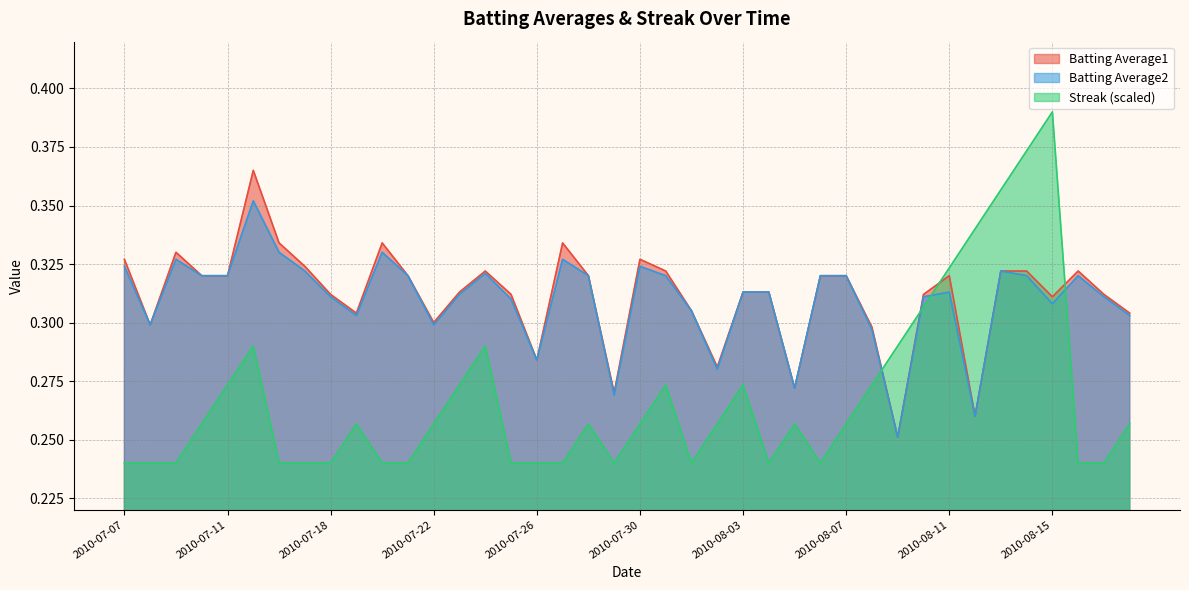

Reading left to right, transcribe all the data shown in this chart.

Batting Average1: 2010-07-07=0.3	2010-07-08=0.3	2010-07-09=0.3	2010-07-10=0.3	2010-07-11=0.3	2010-07-15=0.4	2010-07-16=0.3	2010-07-17=0.3	2010-07-18=0.3	2010-07-19=0.3	2010-07-20=0.3	2010-07-21=0.3	2010-07-22=0.3	2010-07-23=0.3	2010-07-24=0.3	2010-07-25=0.3	2010-07-26=0.3	2010-07-27=0.3	2010-07-28=0.3	2010-07-29=0.3	2010-07-30=0.3	2010-07-31=0.3	2010-08-01=0.3	2010-08-02=0.3	2010-08-03=0.3	2010-08-04=0.3	2010-08-05=0.3	2010-08-06=0.3	2010-08-07=0.3	2010-08-08=0.3	2010-08-09=0.3	2010-08-10=0.3	2010-08-11=0.3	2010-08-12=0.3	2010-08-13=0.3	2010-08-14=0.3	2010-08-15=0.3	2010-08-16=0.3	2010-08-17=0.3	2010-08-18=0.3
Batting Average2: 2010-07-07=0.3	2010-07-08=0.3	2010-07-09=0.3	2010-07-10=0.3	2010-07-11=0.3	2010-07-15=0.4	2010-07-16=0.3	2010-07-17=0.3	2010-07-18=0.3	2010-07-19=0.3	2010-07-20=0.3	2010-07-21=0.3	2010-07-22=0.3	2010-07-23=0.3	2010-07-24=0.3	2010-07-25=0.3	2010-07-26=0.3	2010-07-27=0.3	2010-07-28=0.3	2010-07-29=0.3	2010-07-30=0.3	2010-07-31=0.3	2010-08-01=0.3	2010-08-02=0.3	2010-08-03=0.3	2010-08-04=0.3	2010-08-05=0.3	2010-08-06=0.3	2010-08-07=0.3	2010-08-08=0.3	2010-08-09=0.3	2010-08-10=0.3	2010-08-11=0.3	2010-08-12=0.3	2010-08-13=0.3	2010-08-14=0.3	2010-08-15=0.3	2010-08-16=0.3	2010-08-17=0.3	2010-08-18=0.3
Streak: 2010-07-07=0.2	2010-07-08=0.2	2010-07-09=0.2	2010-07-10=0.3	2010-07-11=0.3	2010-07-15=0.3	2010-07-16=0.2	2010-07-17=0.2	2010-07-18=0.2	2010-07-19=0.3	2010-07-20=0.2	2010-07-21=0.2	2010-07-22=0.3	2010-07-23=0.3	2010-07-24=0.3	2010-07-25=0.2	2010-07-26=0.2	2010-07-27=0.2	2010-07-28=0.3	2010-07-29=0.2	2010-07-30=0.3	2010-07-31=0.3	2010-08-01=0.2	2010-08-02=0.3	2010-08-03=0.3	2010-08-04=0.2	2010-08-05=0.3	2010-08-06=0.2	2010-08-07=0.3	2010-08-08=0.3	2010-08-09=0.3	2010-08-10=0.3	2010-08-11=0.3	2010-08-12=0.3	2010-08-13=0.4	2010-08-14=0.4	2010-08-15=0.4	2010-08-16=0.2	2010-08-17=0.2	2010-08-18=0.3